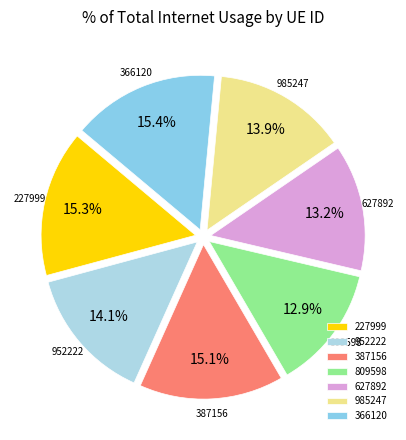

How many segments does this pie chart have?

7